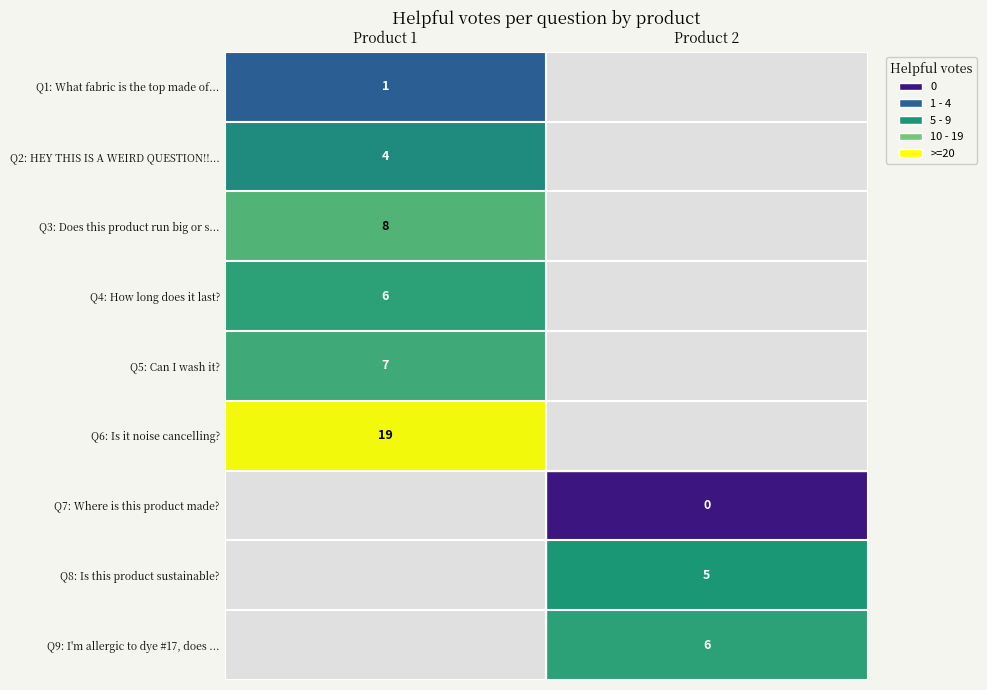

What is the difference between the highest and lowest values at Product 1?

18.0